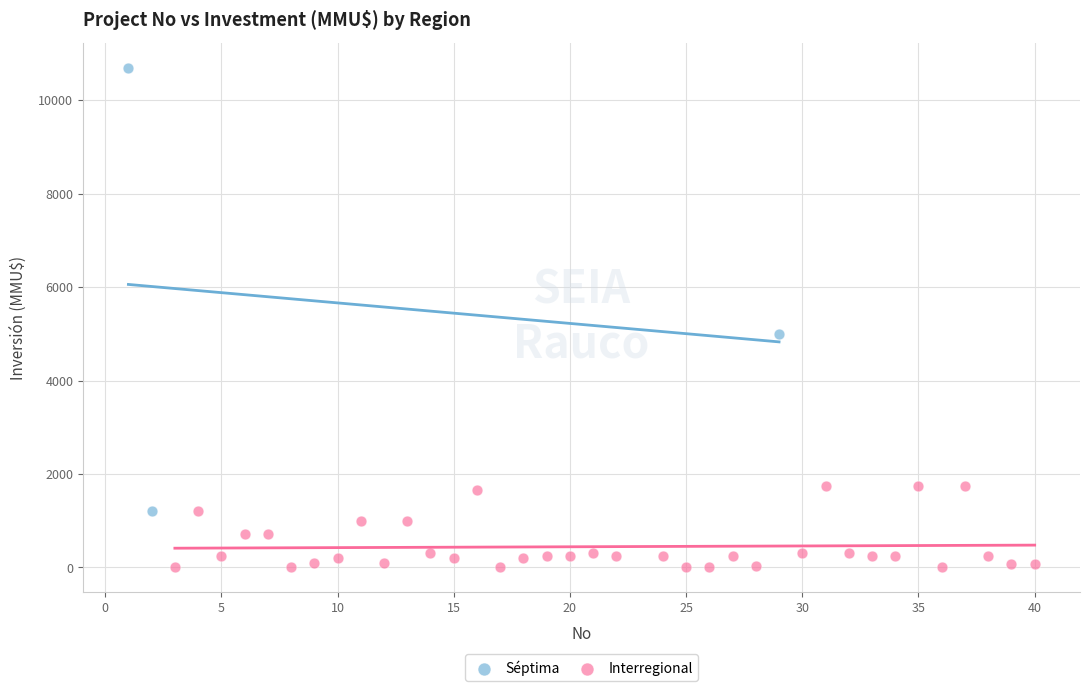

Which series contains the lowest Y value?

Interregional